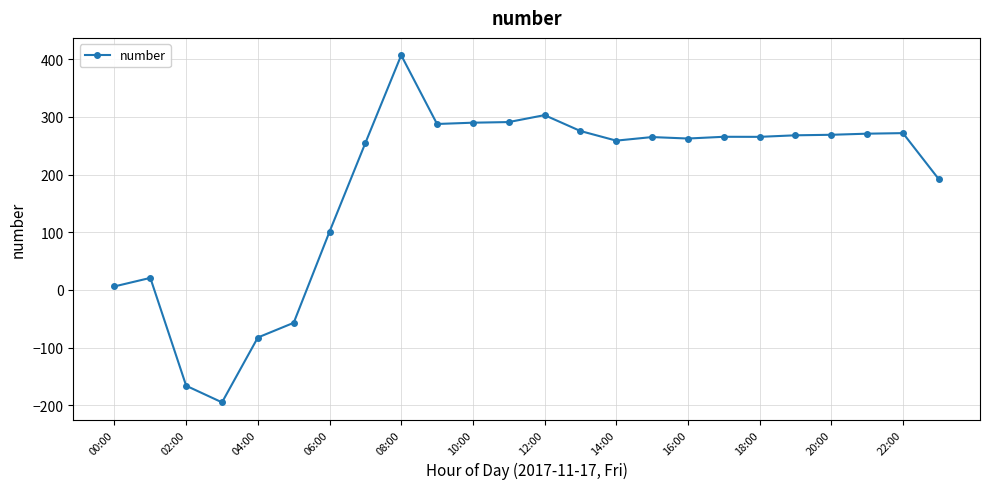

Count the number of data series in this chart.

1